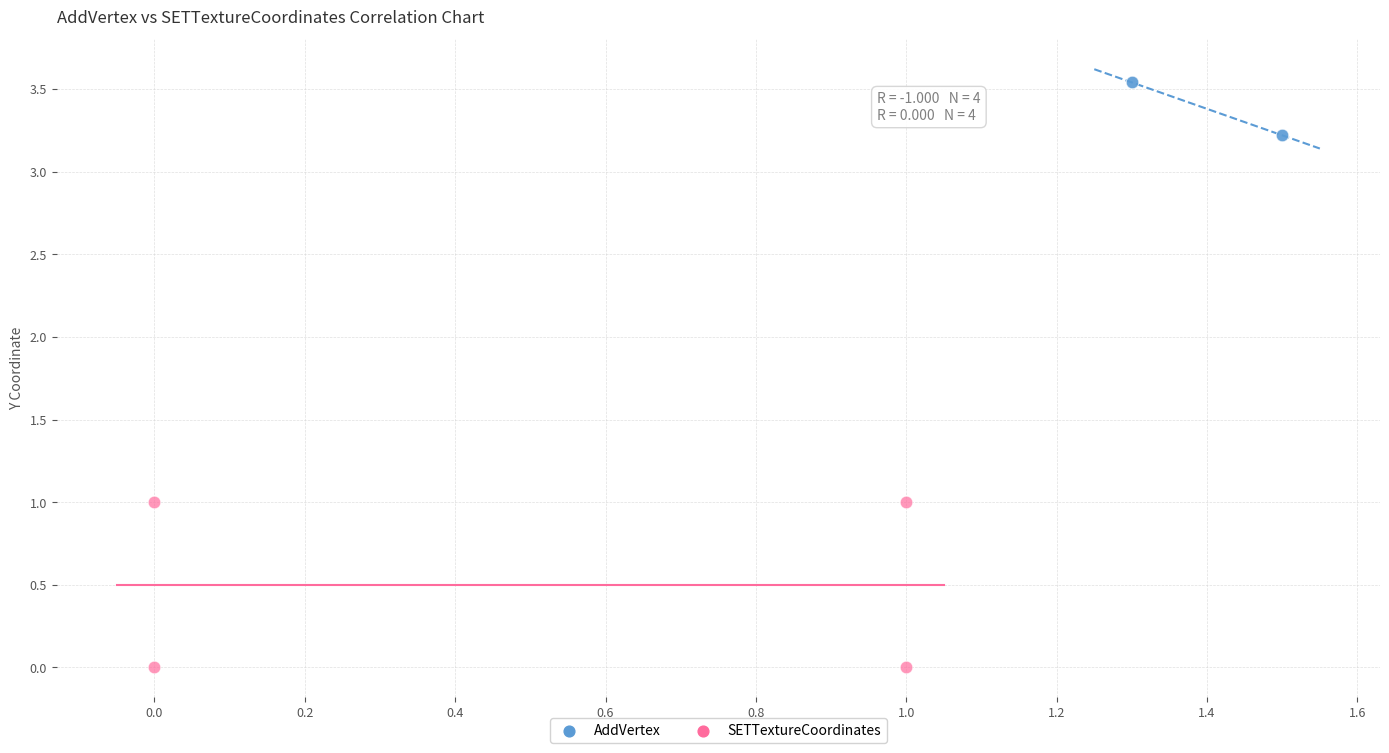

Which series contains the highest Y value?

AddVertex